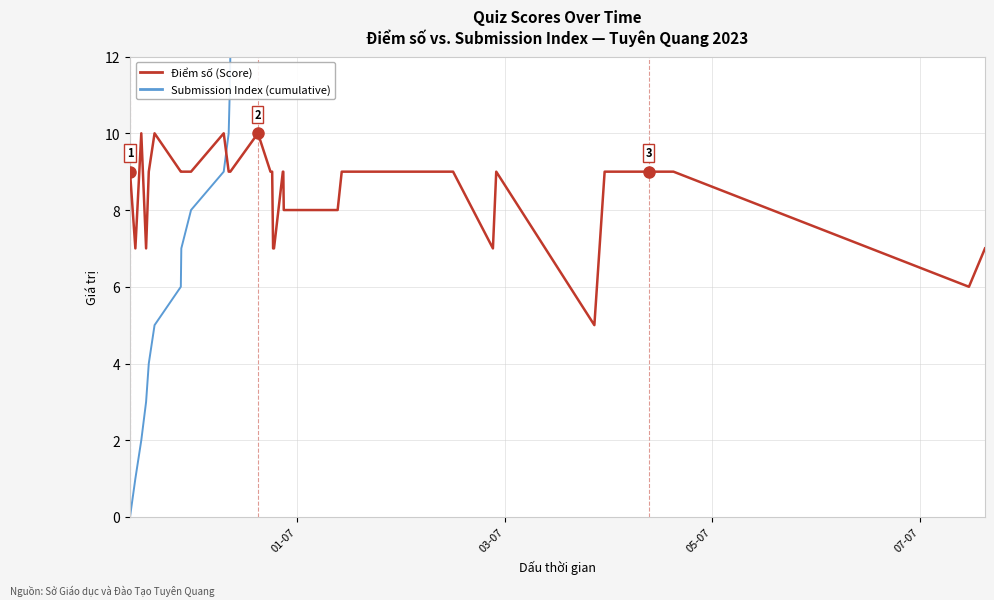

How many intersections are there between Submission Index (cumulative) and Điểm số (Score)?

1